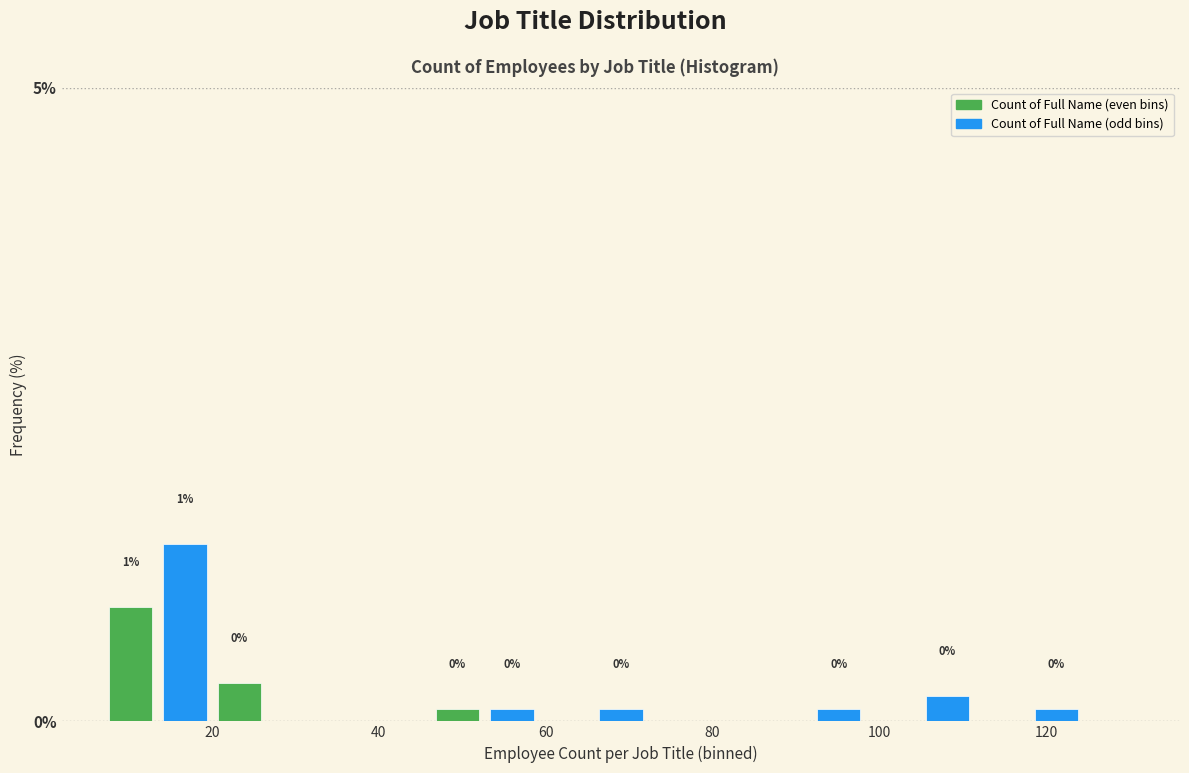

Around what value on the x-axis is the tallest bar? Give the approximate position of its centre, as read against the axis.

16